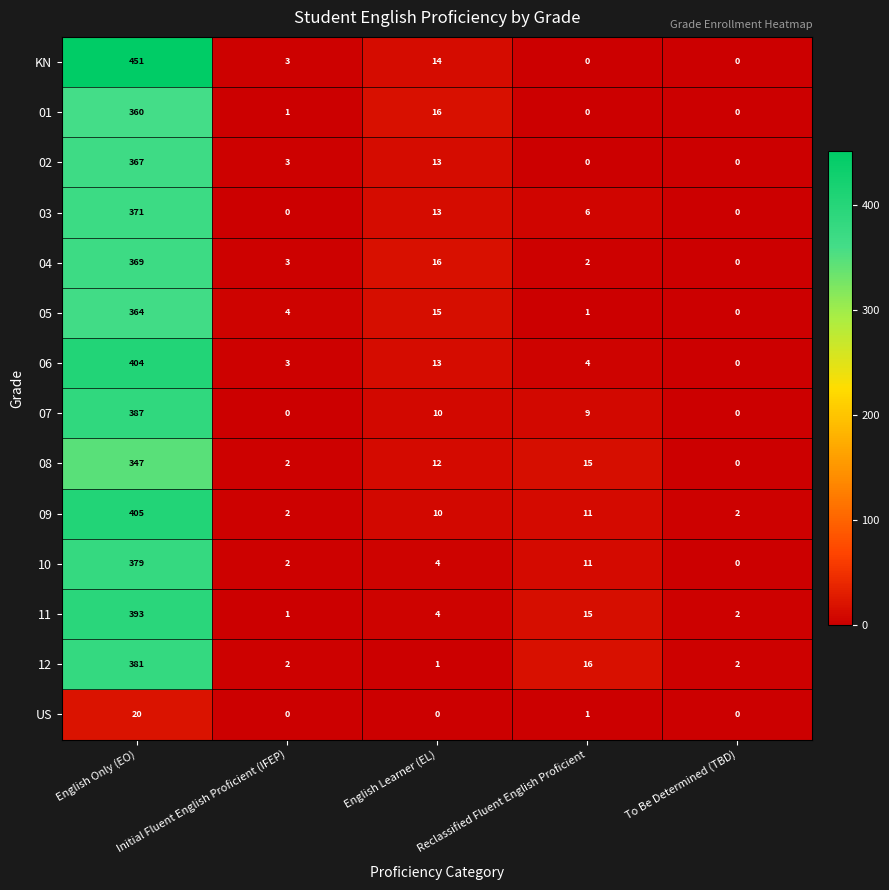

Rank the series by their maximum value, from lowest to highest.

US, 08, 01, 05, 02, 04, 03, 10, 12, 07, 11, 06, 09, KN